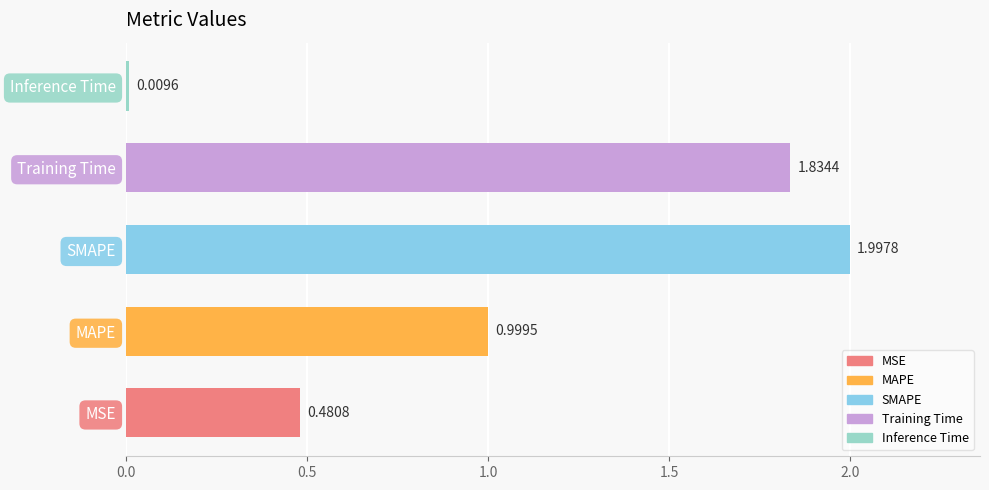

Where is the data nearest to the value 1?

MAPE